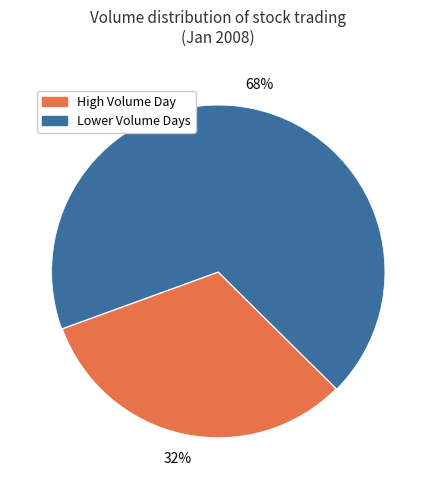

Is the sum of Lower Volume Days and High Volume Day greater than half?

Yes